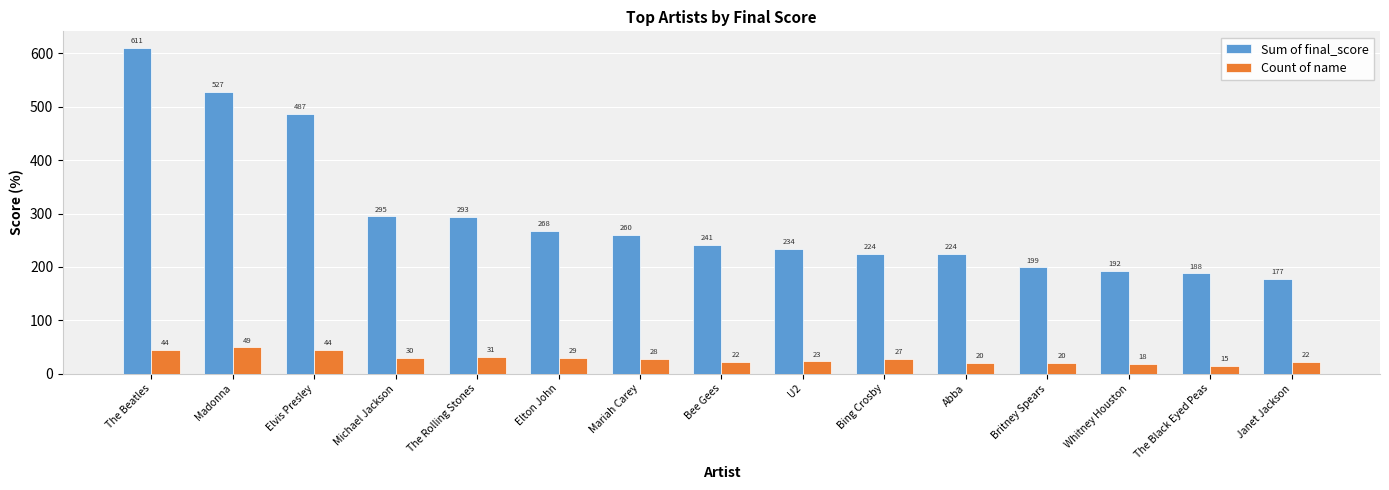

How many values in the Count of name series are below 27?

7